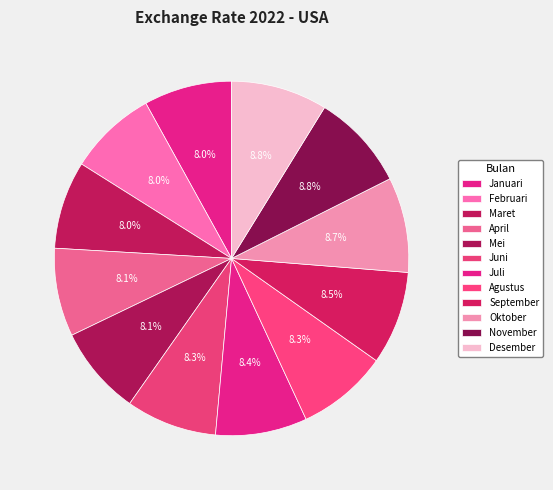

What is the smallest slice in the pie chart?

Maret